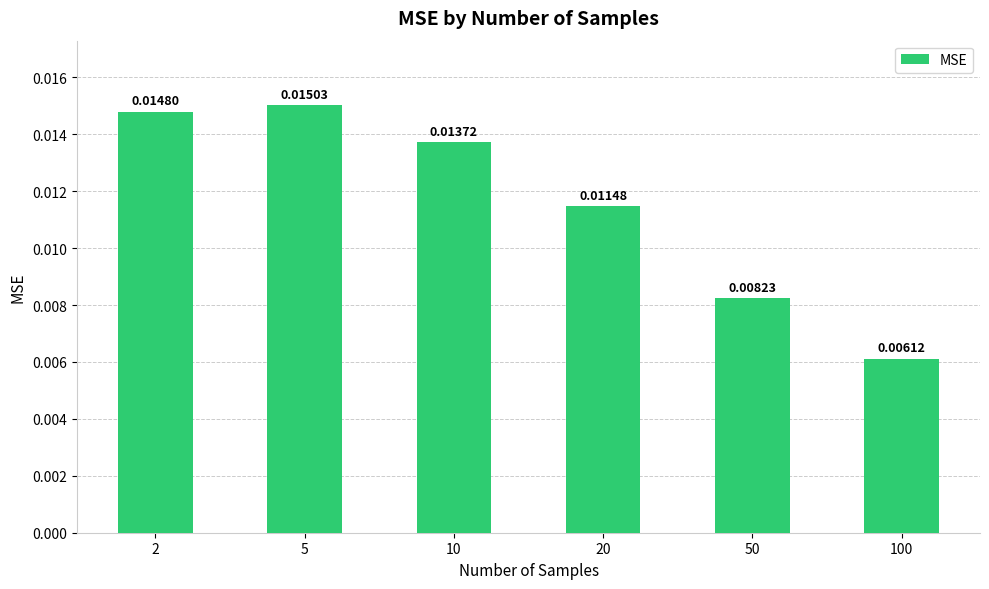

At which label is the value closest to 0?

100